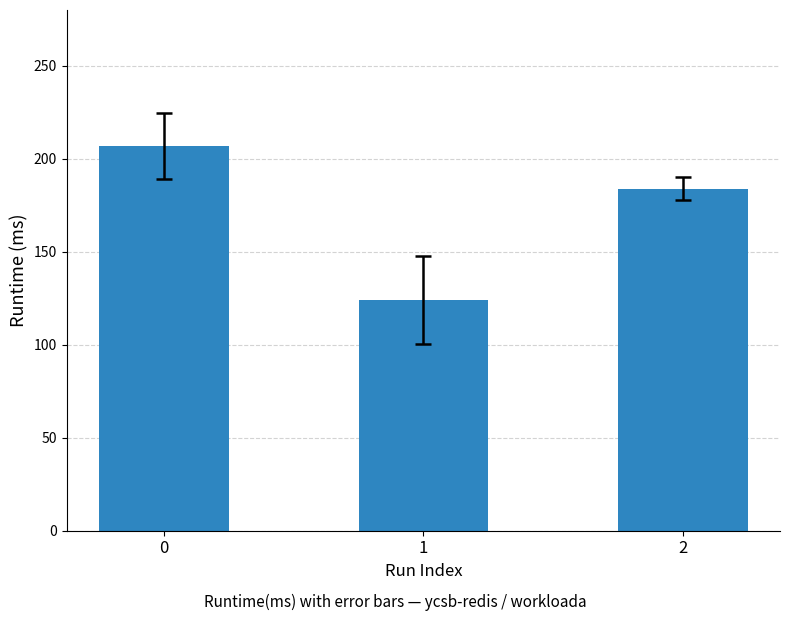

Rank the categories by value from lowest to highest.

1, 2, 0